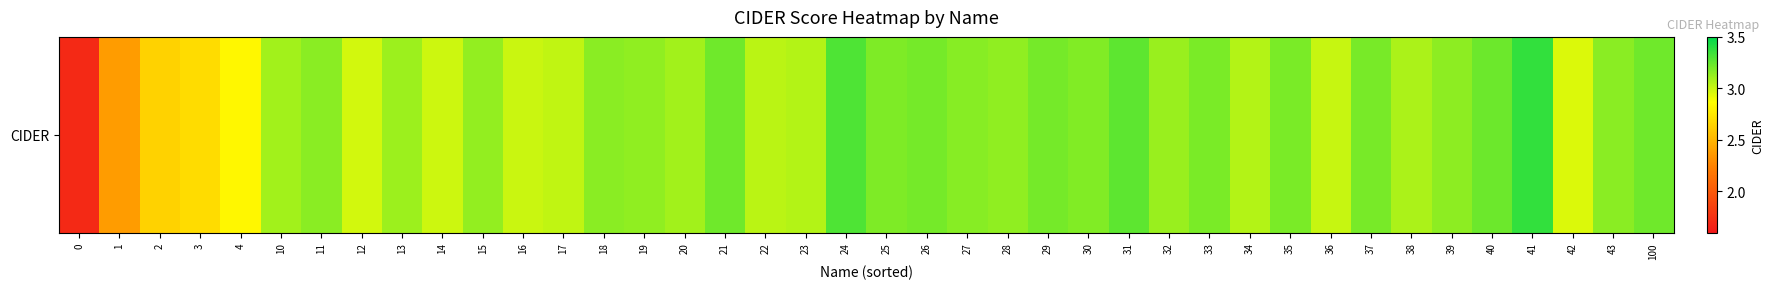

How many data points are above 3?

31